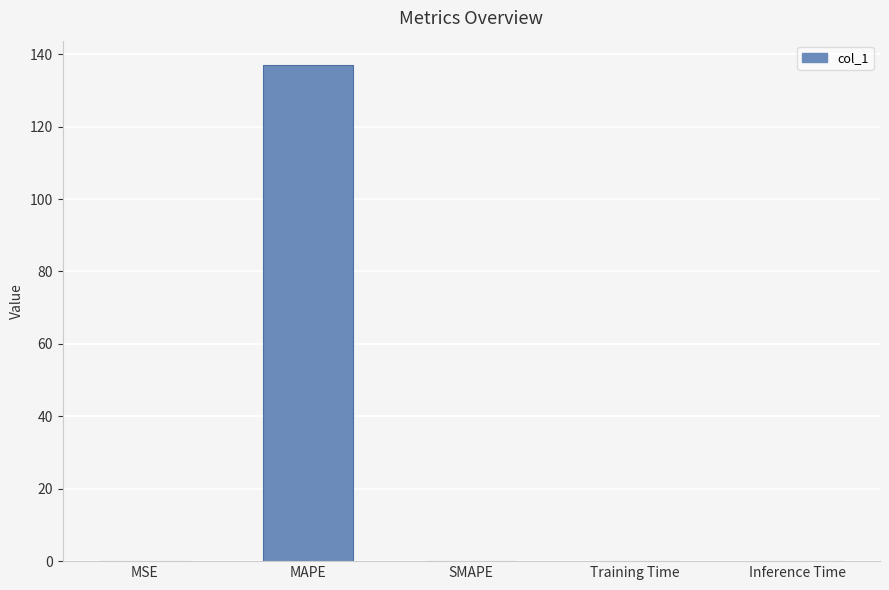

What is the sum of all values?

136.9